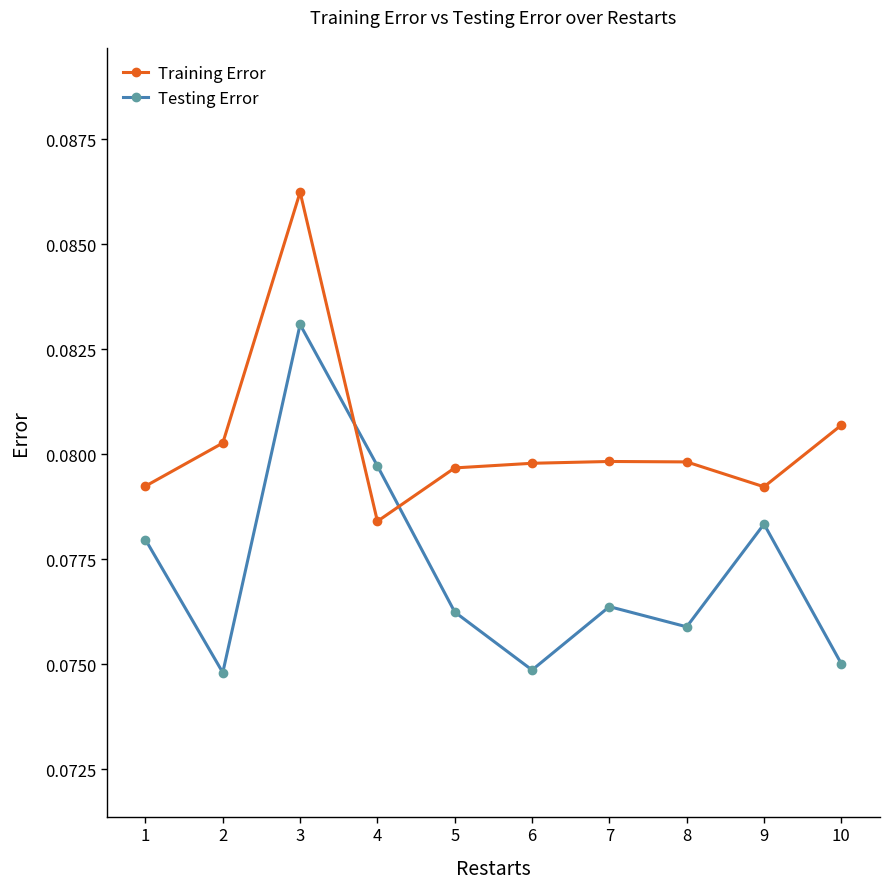

Rank the series by their maximum value, from highest to lowest.

Training Error, Testing Error